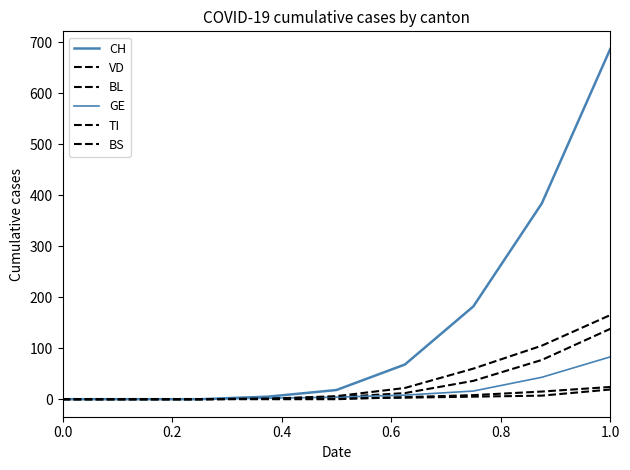

True or false: TI and CH intersect in this chart.

False